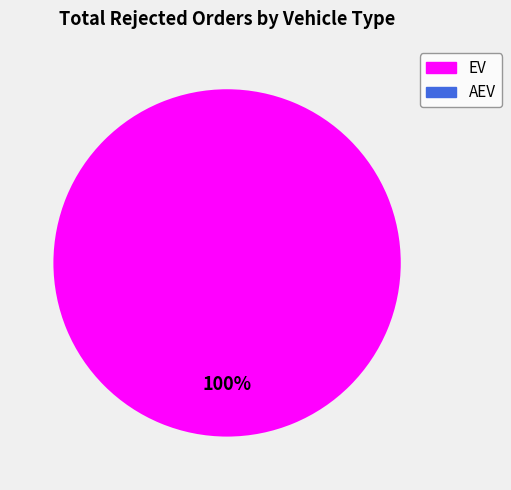

The AEV slice represents 0% of the pie. True or false?

True